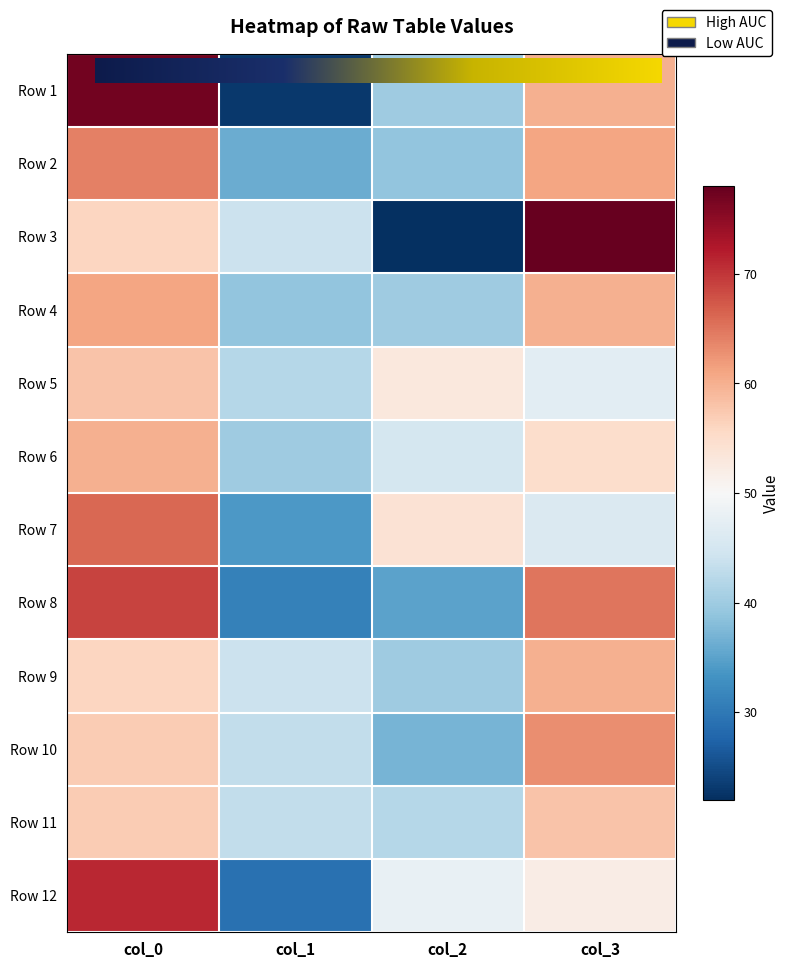

Which category has the lowest value in the Row 4 series?

col_1